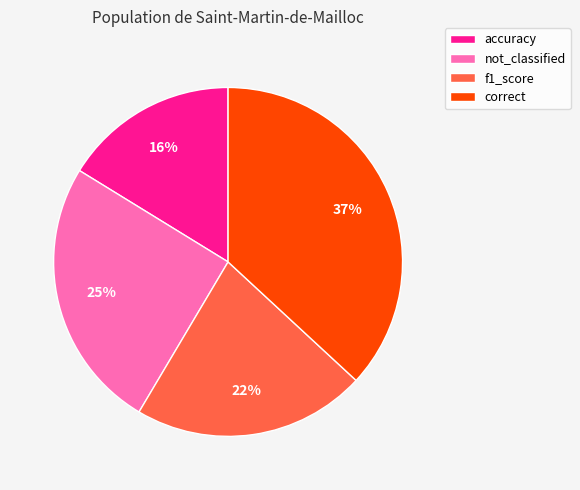

Which category has the biggest portion of the pie?

correct